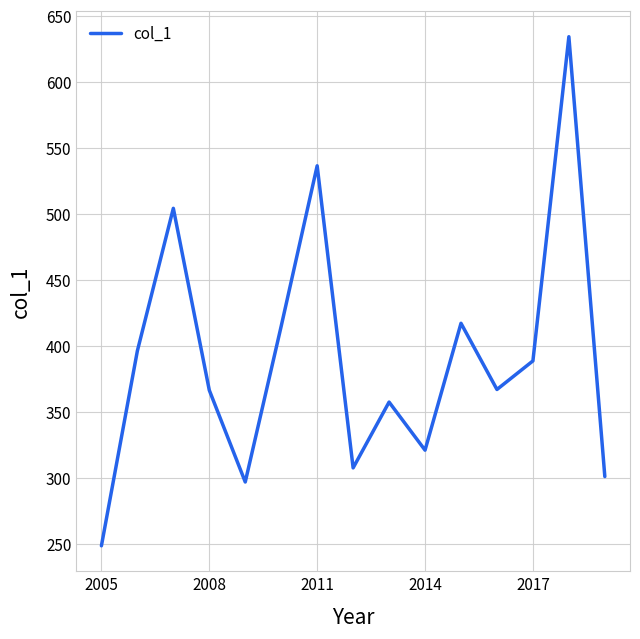

What is the greatest value displayed?

634.3